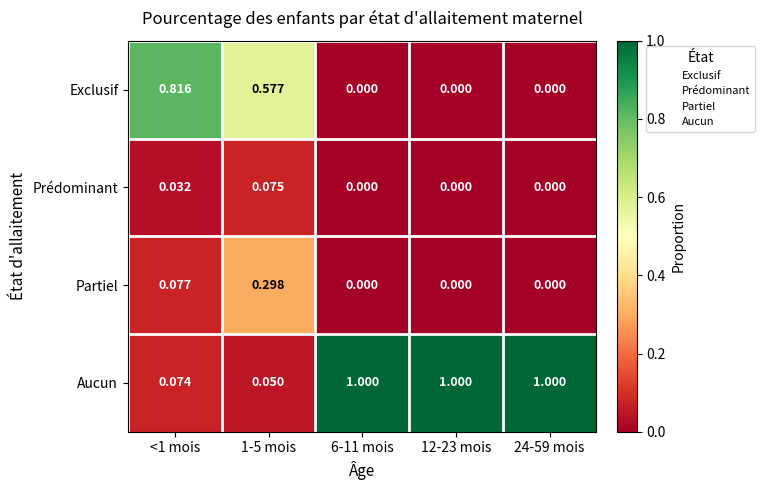

Which series changed the most between 1-5 mois and 24-59 mois?

Aucun